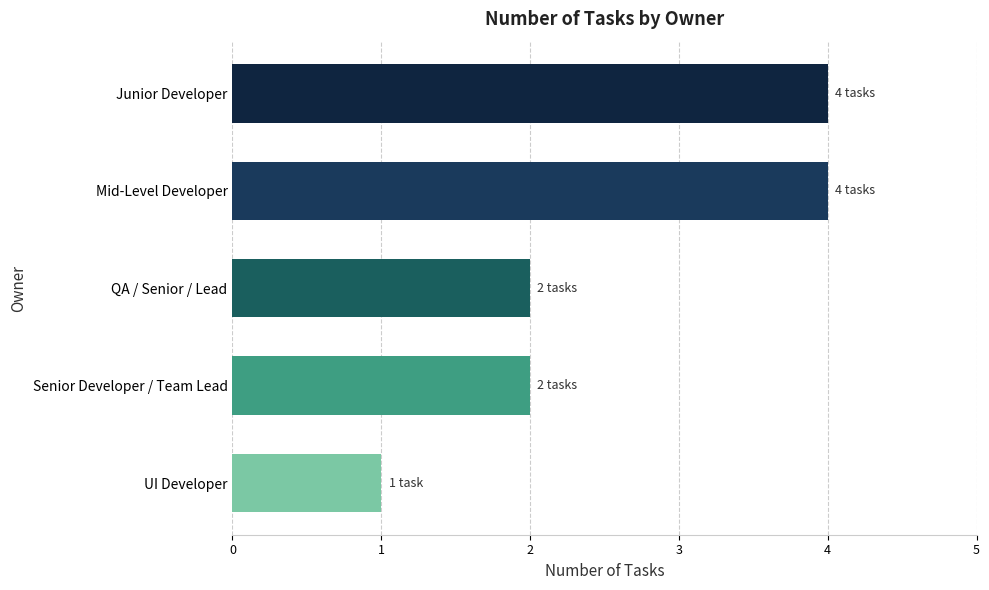

What is the maximum value shown in the chart?

4